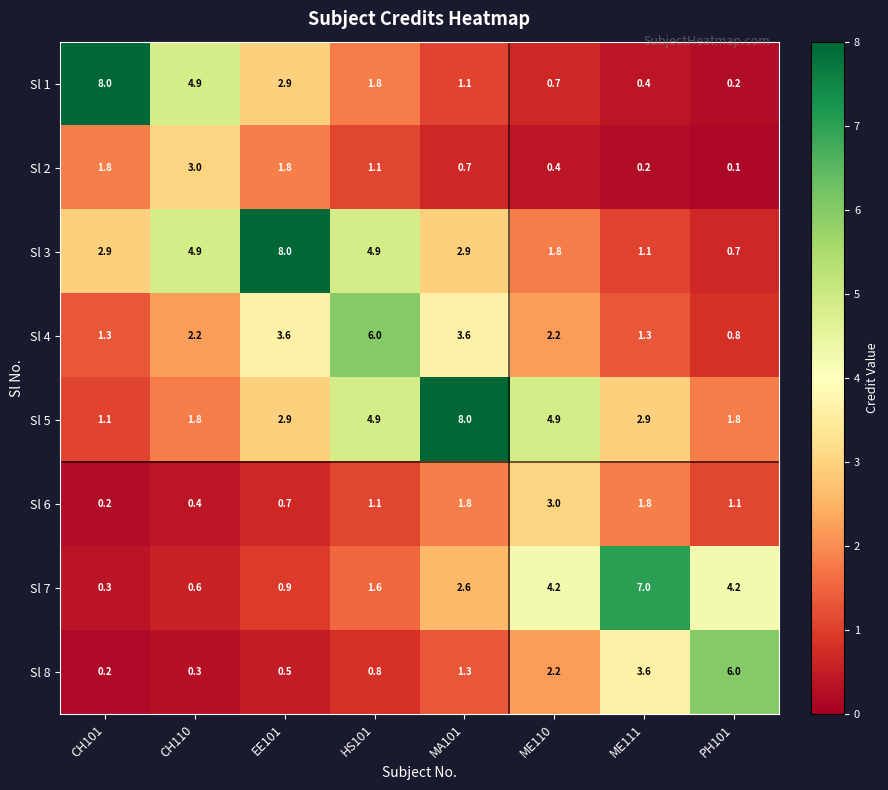

At which label does Sl 8 first exceed 1?

MA101